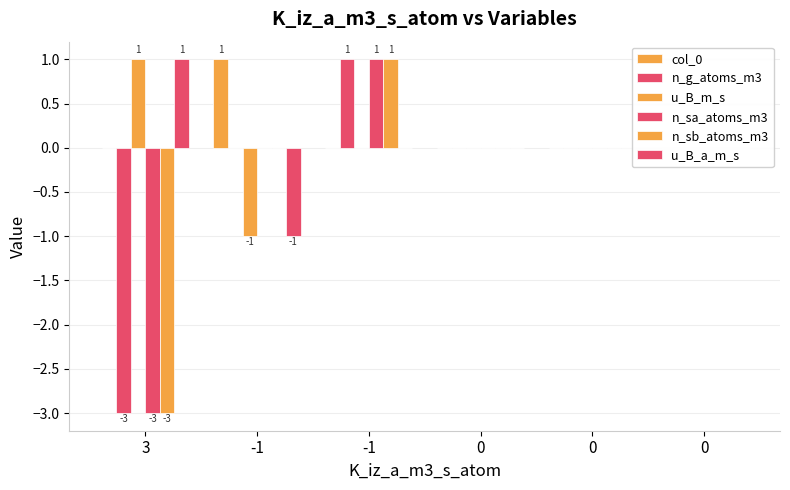

At which label is u_B_a_m_s closest to 0?

-1